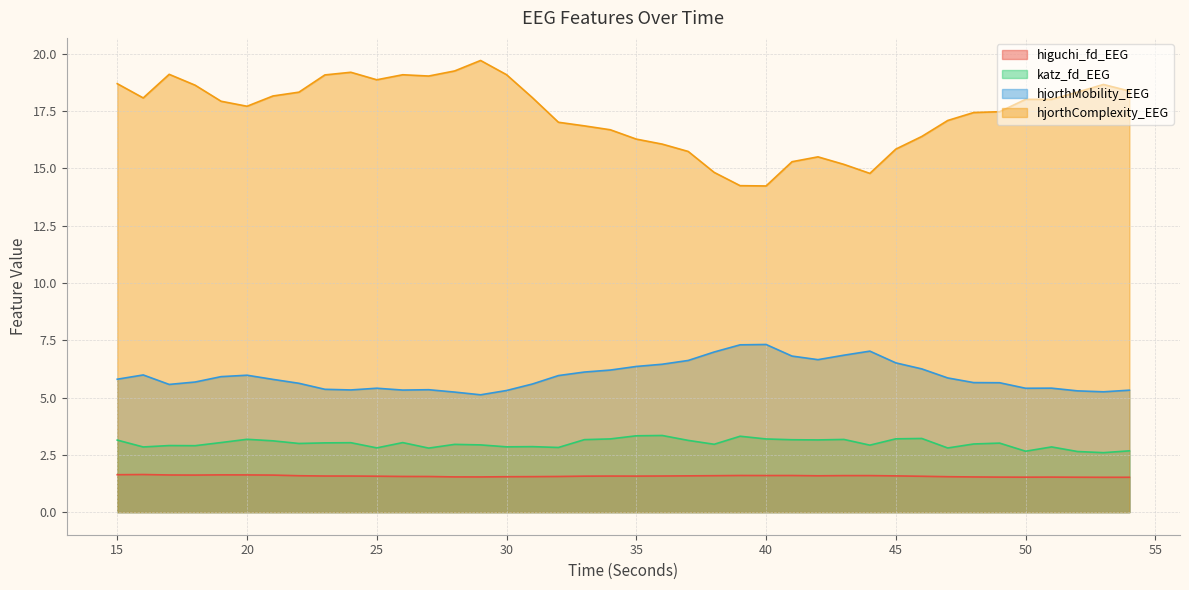

What is the sum of the hjorthComplexity_EEG values at 46 and 28?

35.6